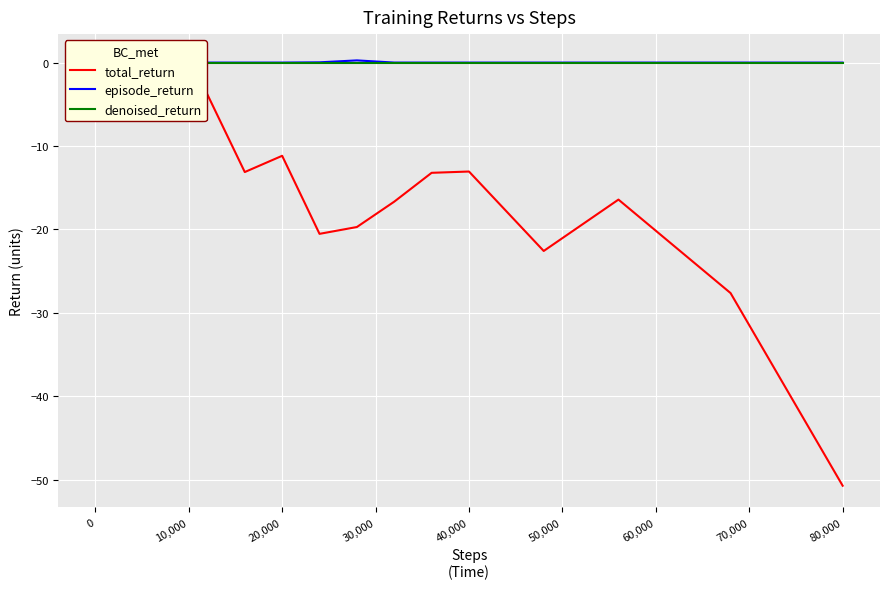

What is the minimum value shown in the chart?

-50.7